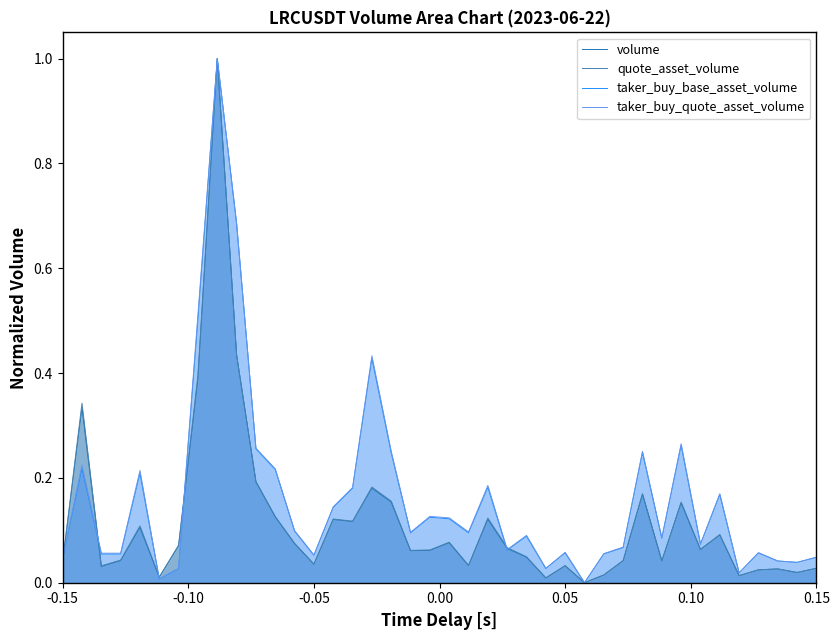

What is the greatest value displayed?

1.0